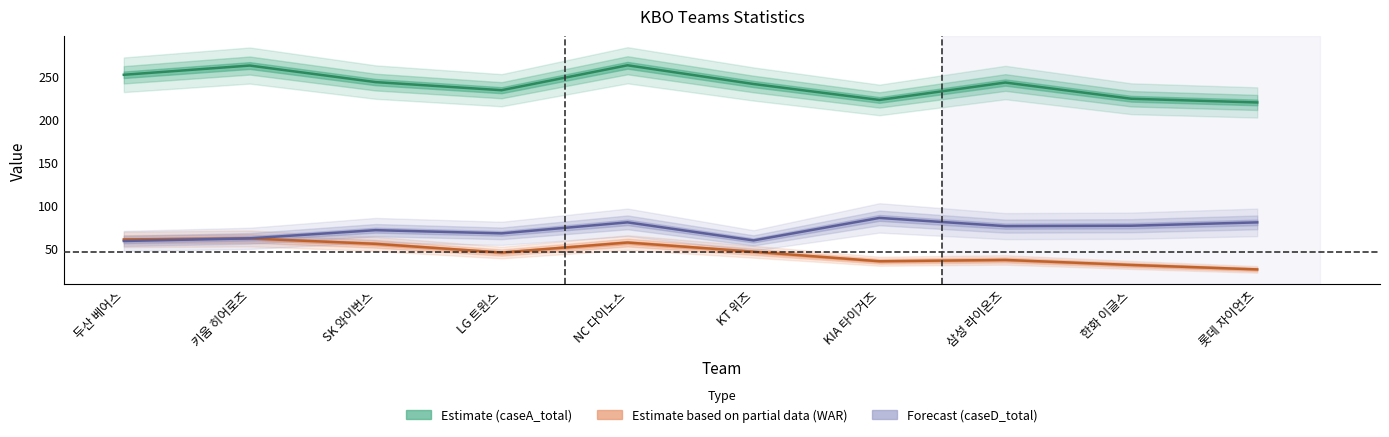

What is the label of the 5th point from the left?

NC 다이노스